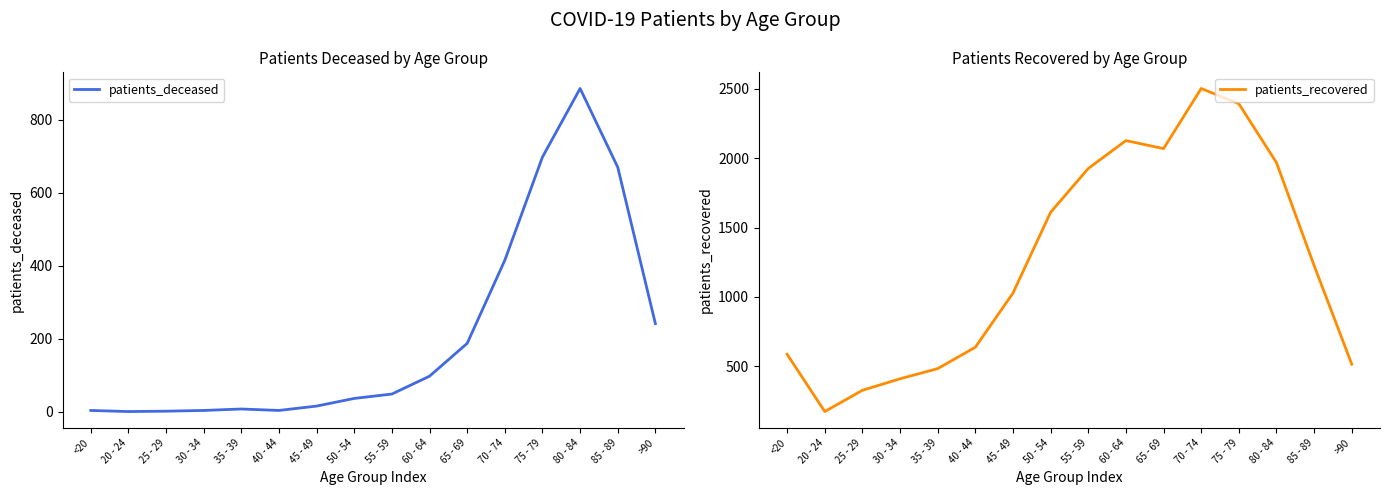

At how many categories does at least one series exceed 2194?

2